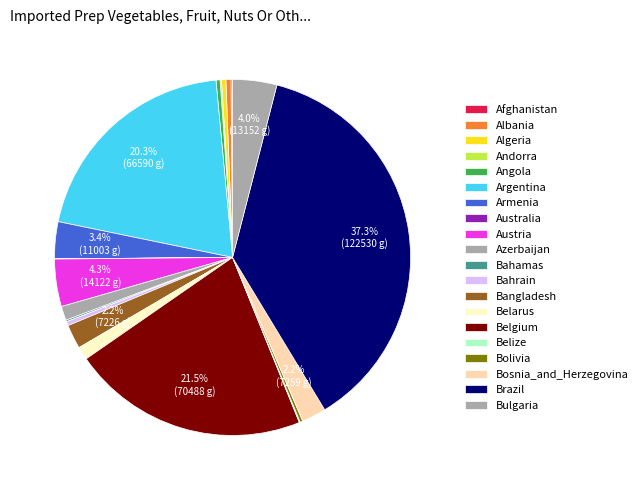

Does any single category account for the majority?

No